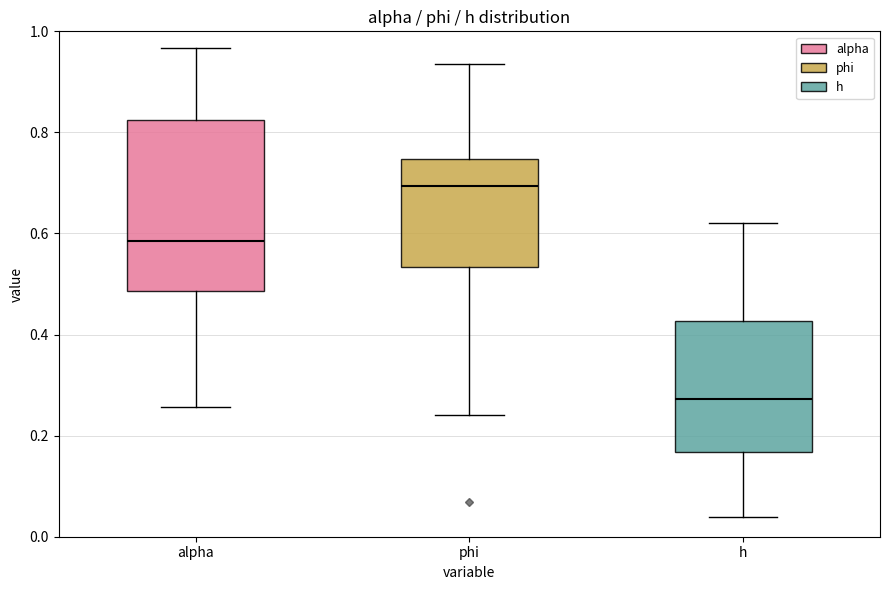

Comparing the boxes themselves (not the whiskers), which one is the tallest?

alpha